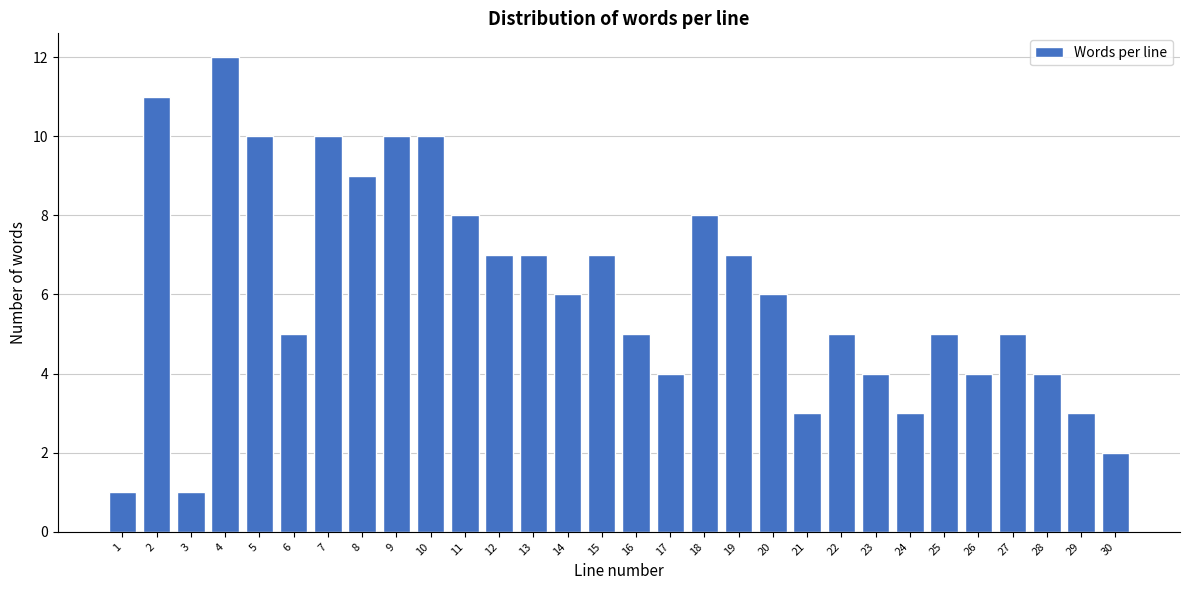

Reading left to right, what are all the values shown in this chart?

1	11	1	12	10	5	10	9	10	10	8	7	7	6	7	5	4	8	7	6	3	5	4	3	5	4	5	4	3	2